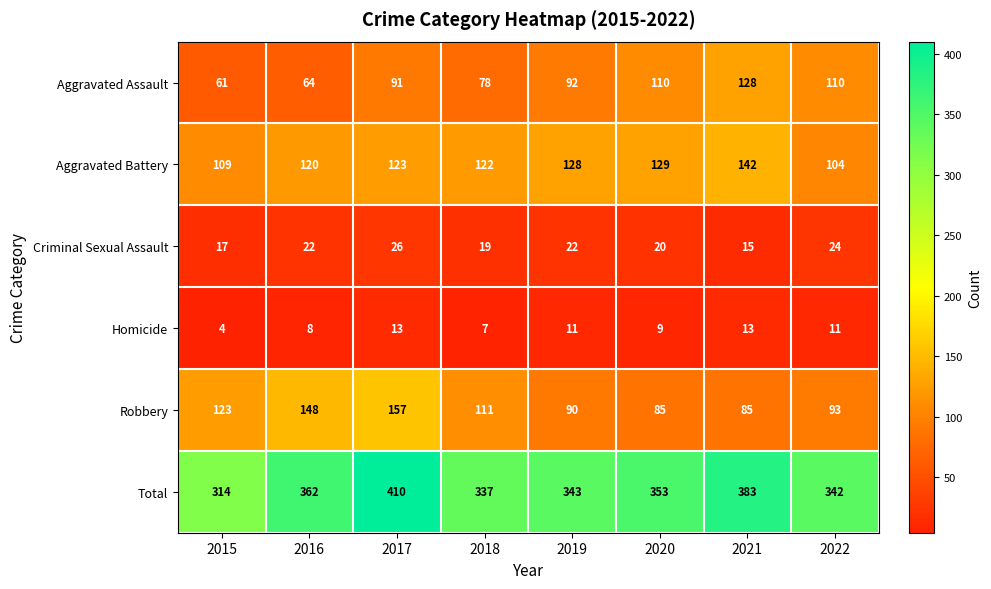

Is the value of Criminal Sexual Assault at 2017 greater than the value of Aggravated Assault at 2022?

No